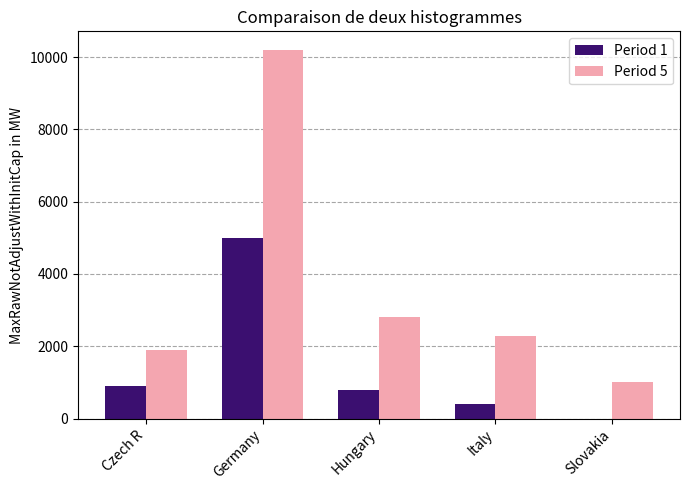

How many categories are shown in the chart?

5